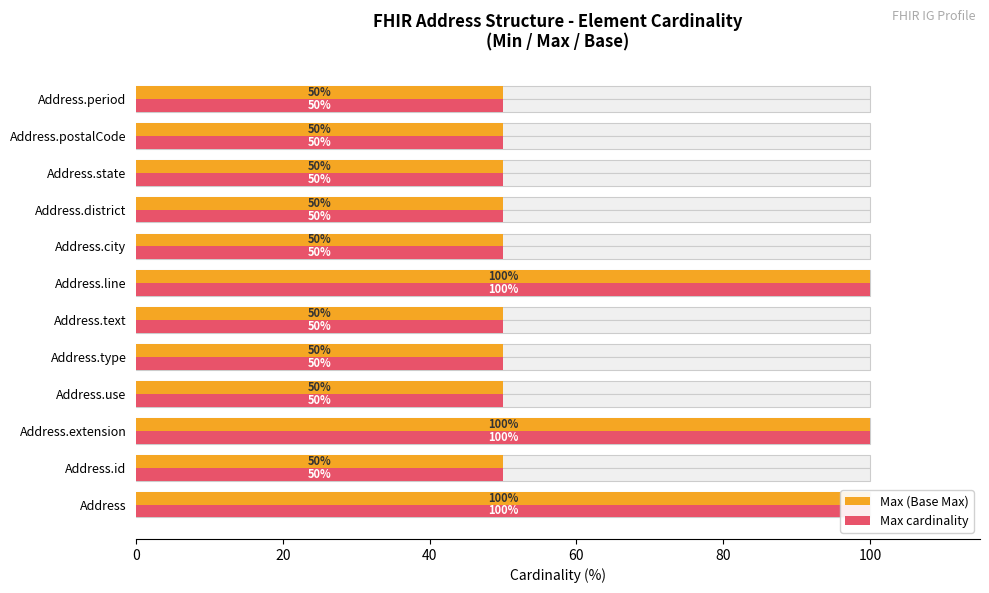

Rank the series by their maximum value, from highest to lowest.

Max (Base Max), Max cardinality